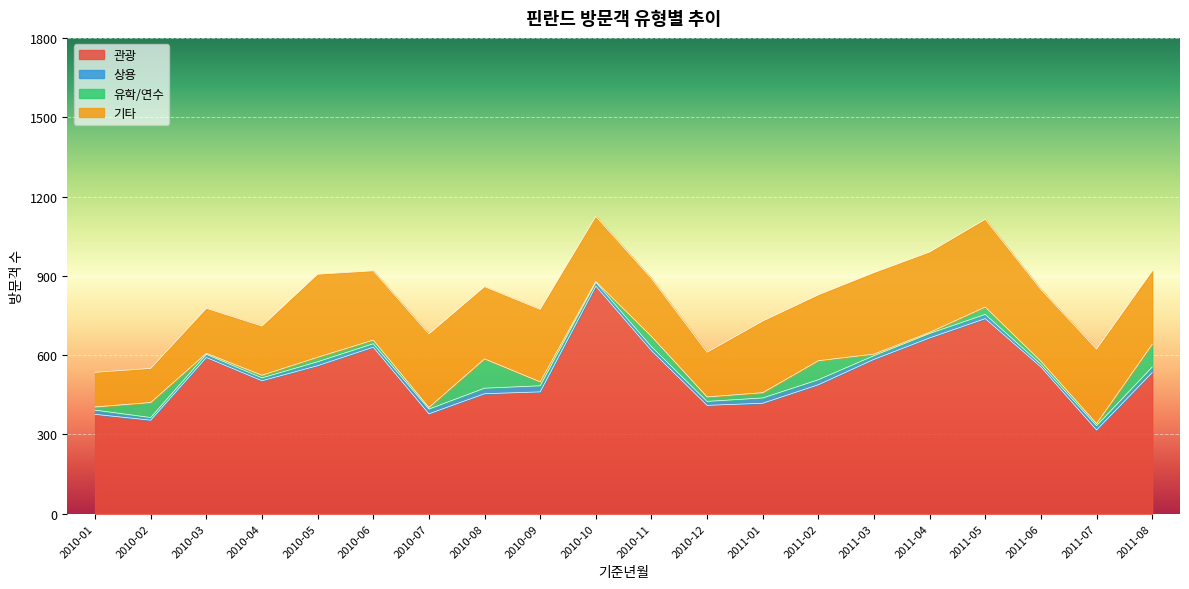

What is the minimum value for 기타?

129